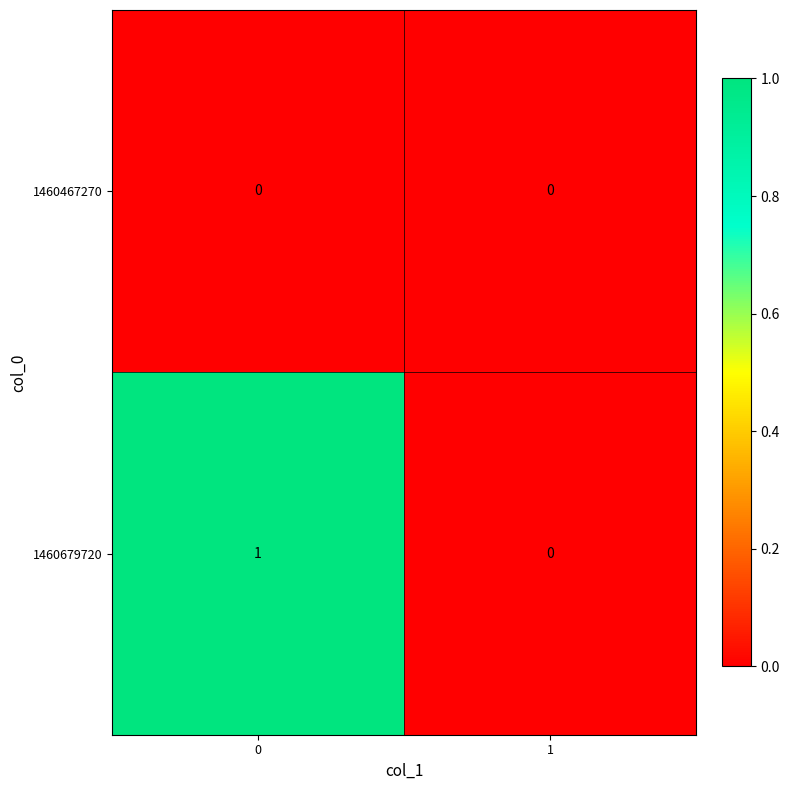

At 0, list the series in order from smallest to largest.

1460467270, 1460679720